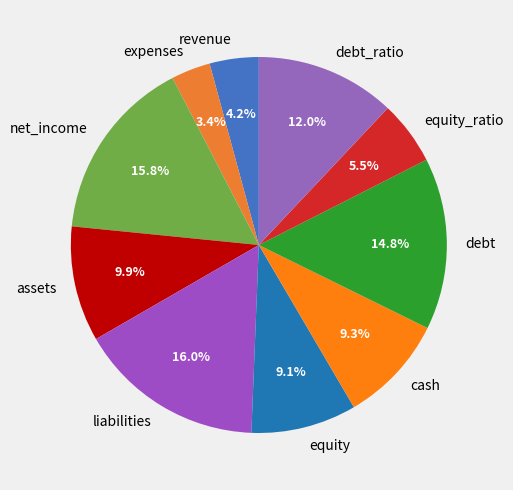

To the nearest percent, what is the average slice percentage?

10%